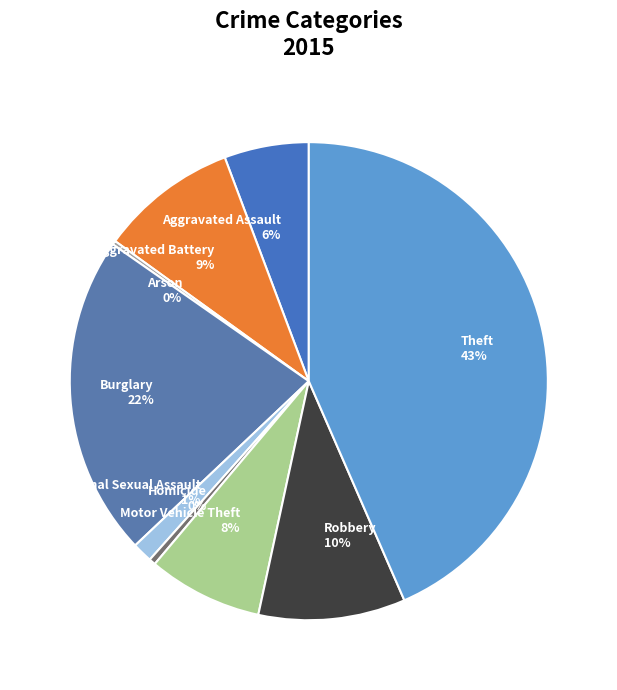

Is it true that Aggravated Battery is 9% of the pie?

True